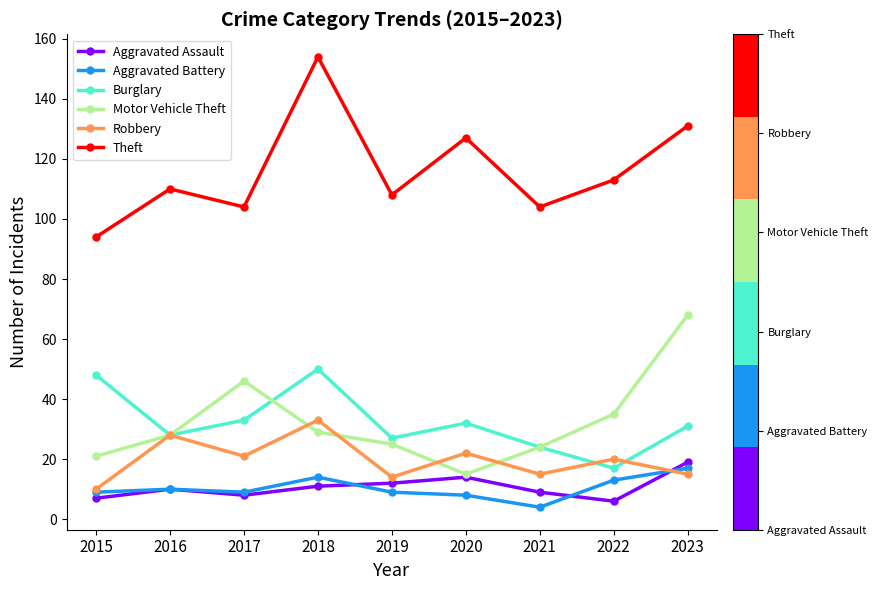

What is the difference between the maximum and second lowest values in the Motor Vehicle Theft series?

47